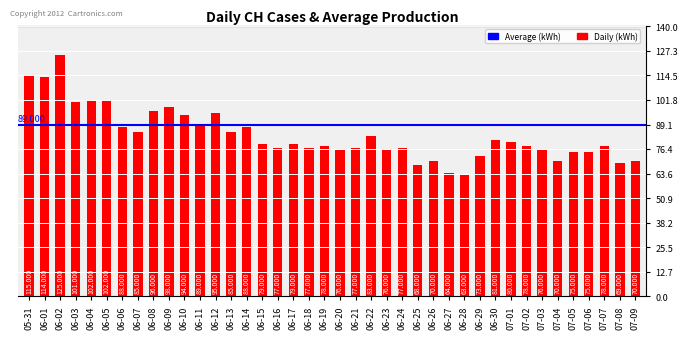

Is it true that the value at 06-03 is 28?

False